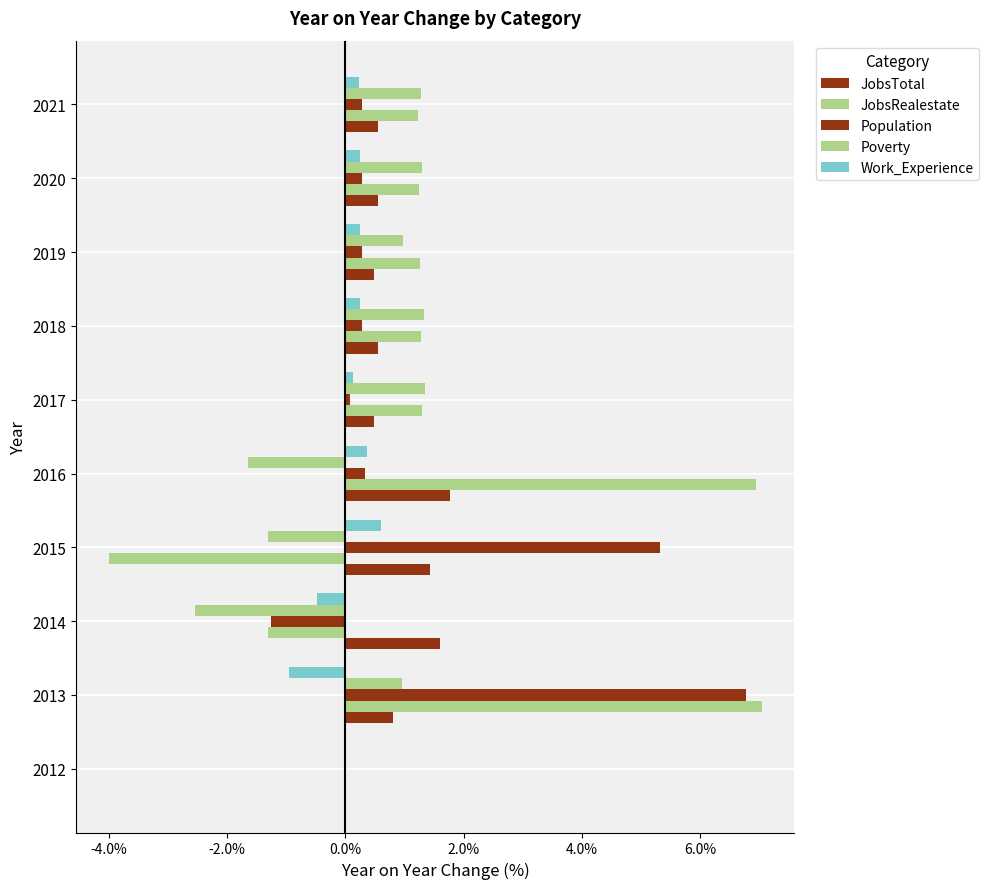

How many series are shown in this chart?

5